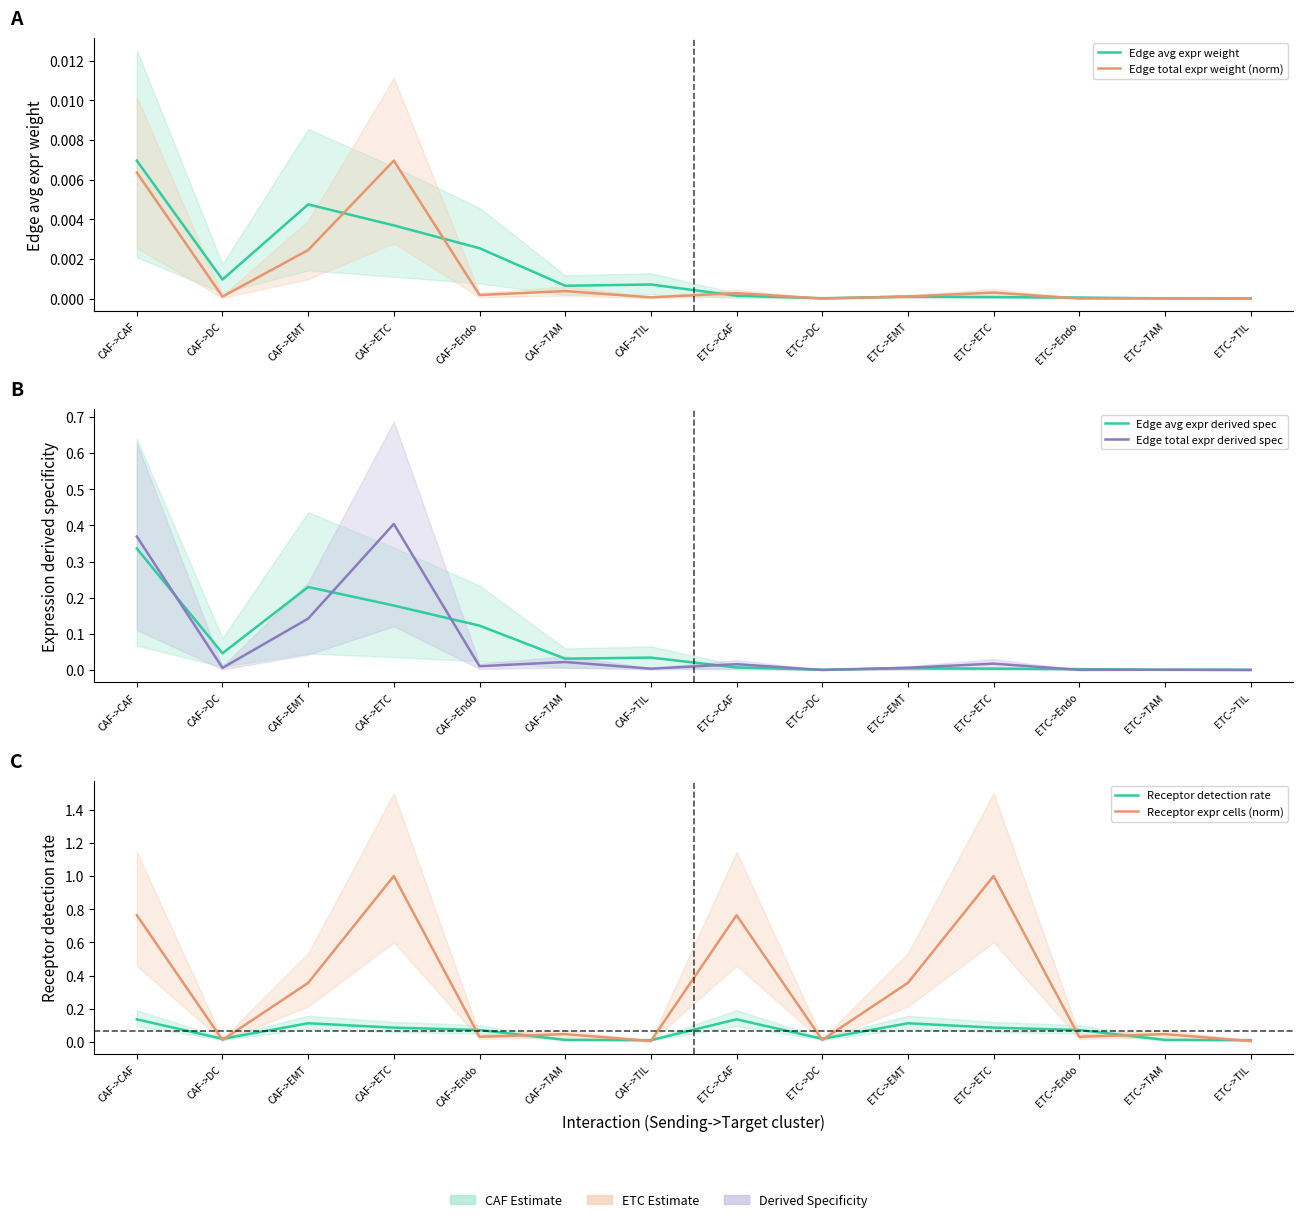

True or false: Edge total expr weight (norm) has a value of 0.0 at ETC->ETC.

False